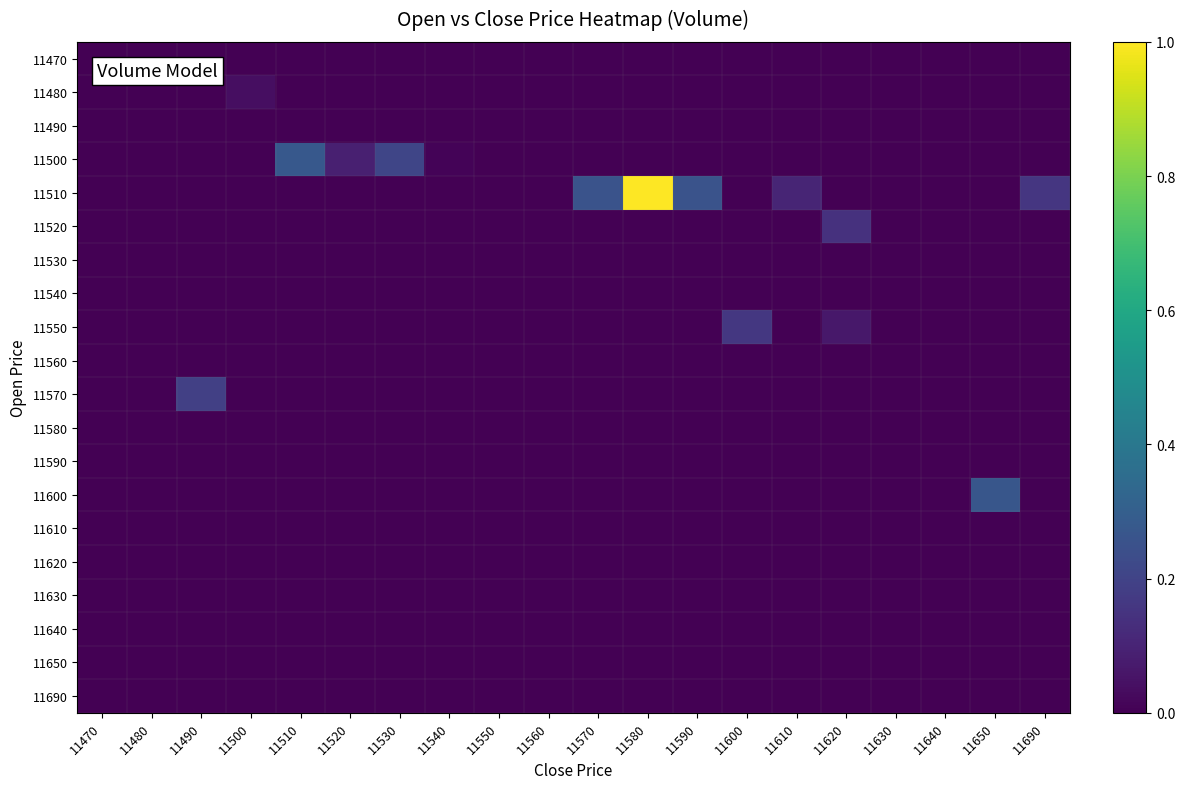

Which series has the largest total across all categories?

11510